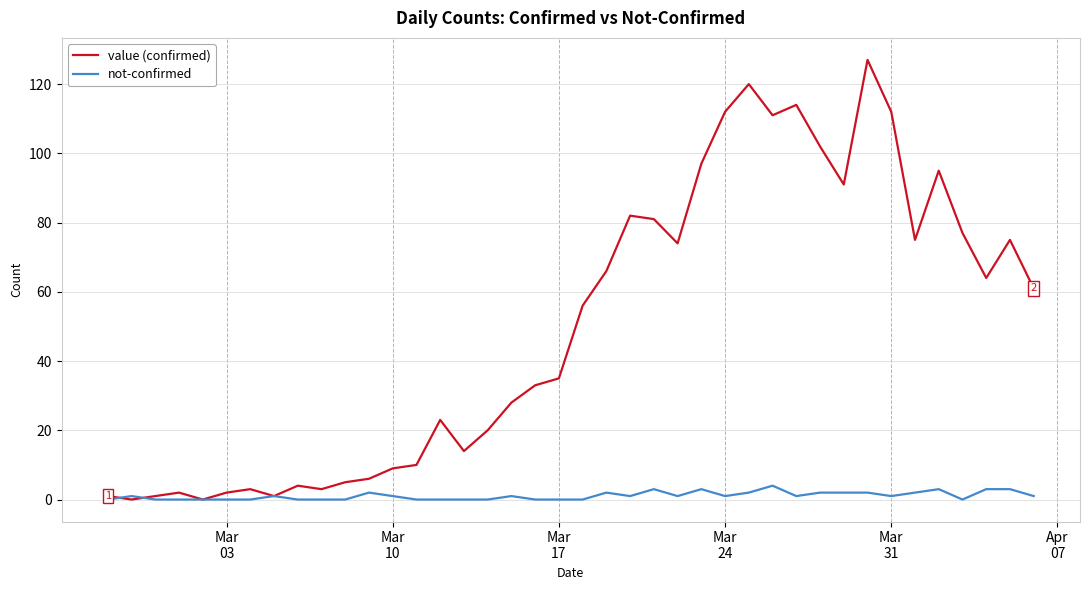

What is the greatest value displayed?

127